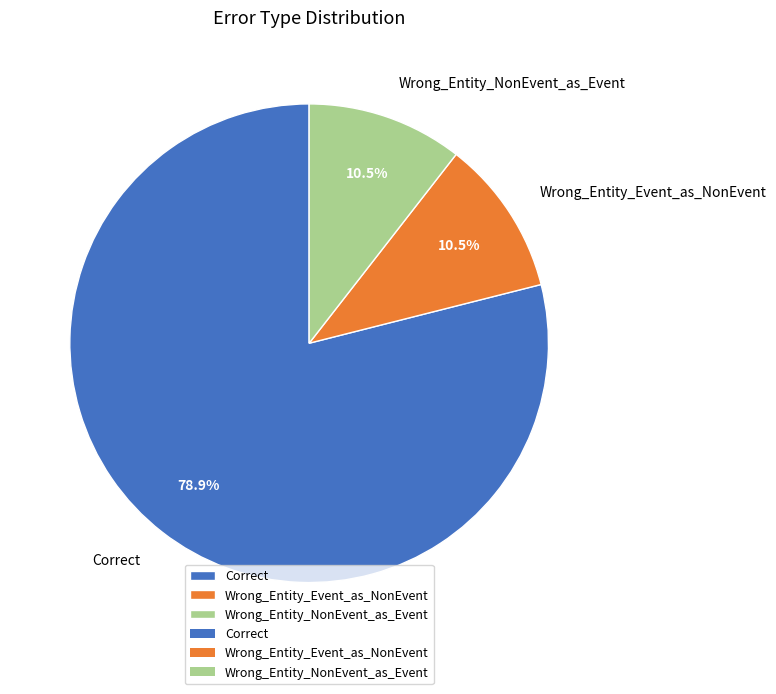

Which category has the biggest portion of the pie?

Correct